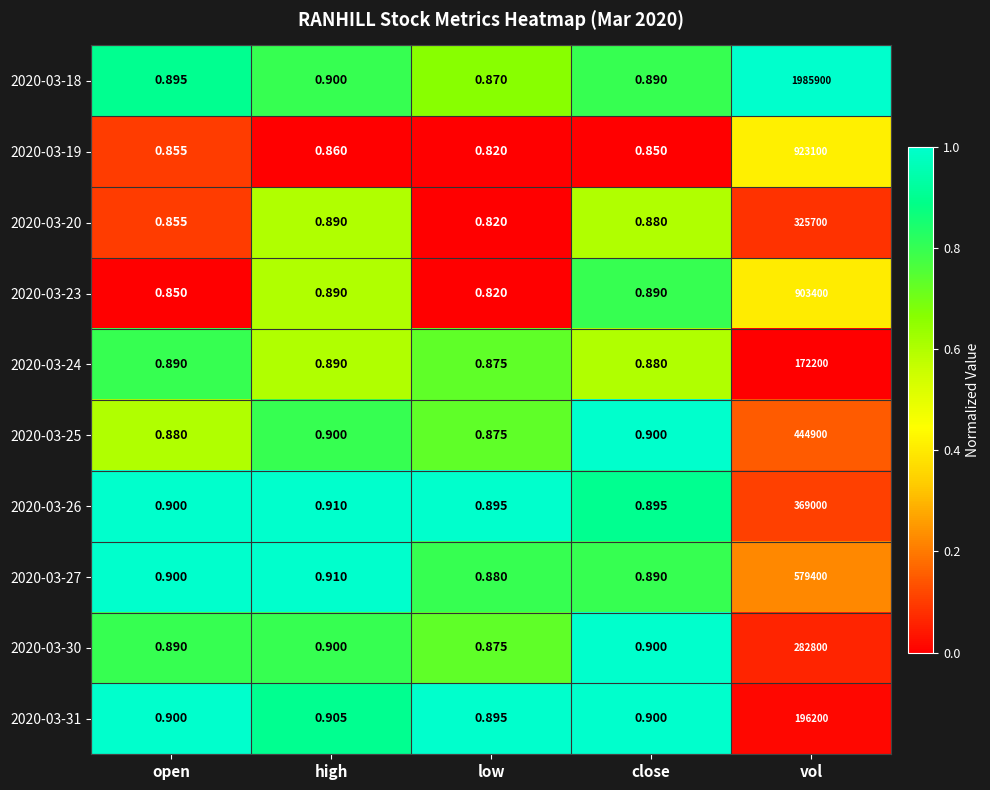

Is the value of 2020-03-26 at close greater than the value of 2020-03-20 at open?

Yes